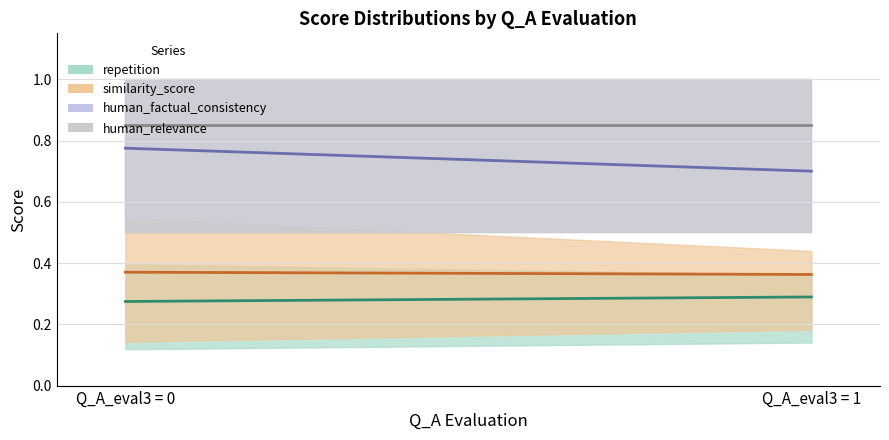

How many lines are shown in the chart?

4